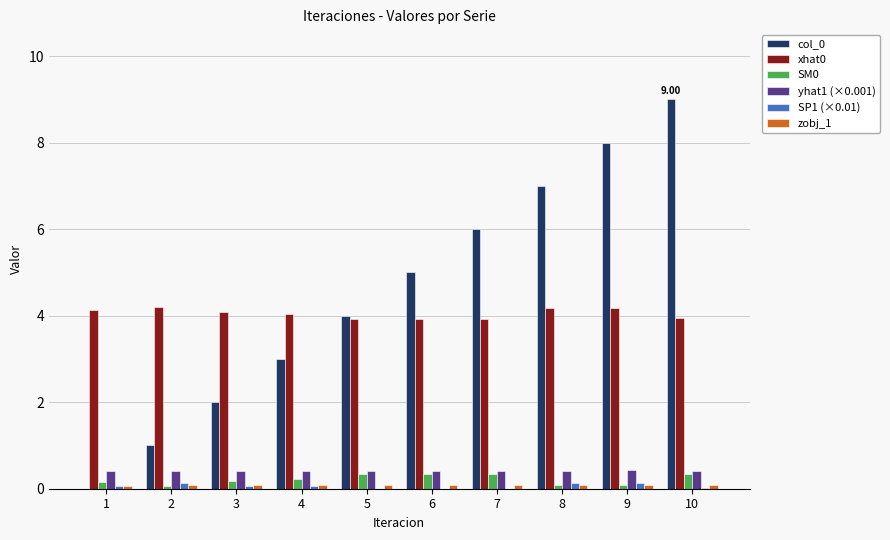

Count the number of data series in this chart.

6